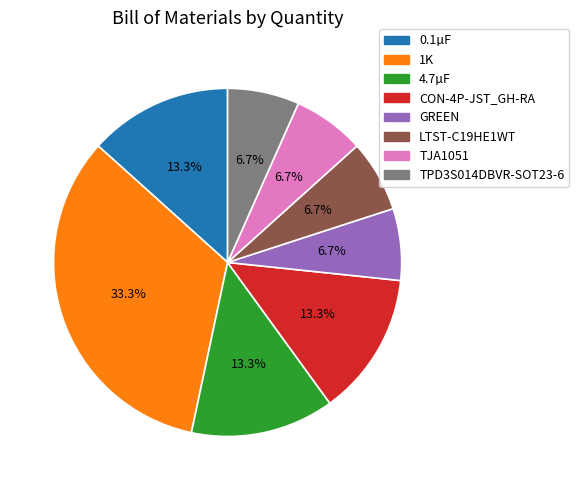

How many segments does this pie chart have?

8